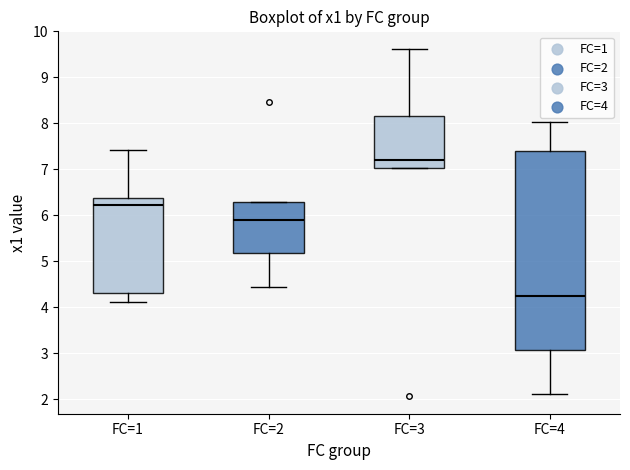

Comparing the boxes themselves (not the whiskers), which one is the tallest?

FC=4